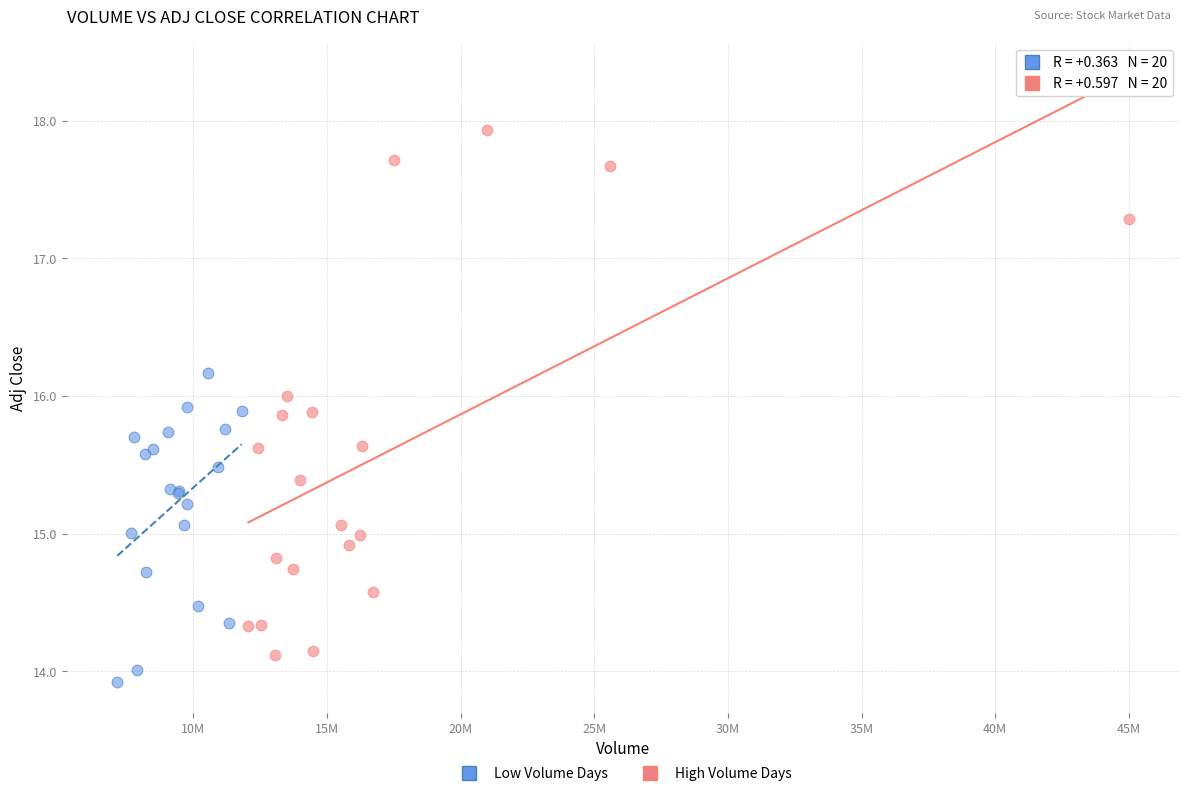

Which series has the largest Y range (max minus min)?

High Volume Days